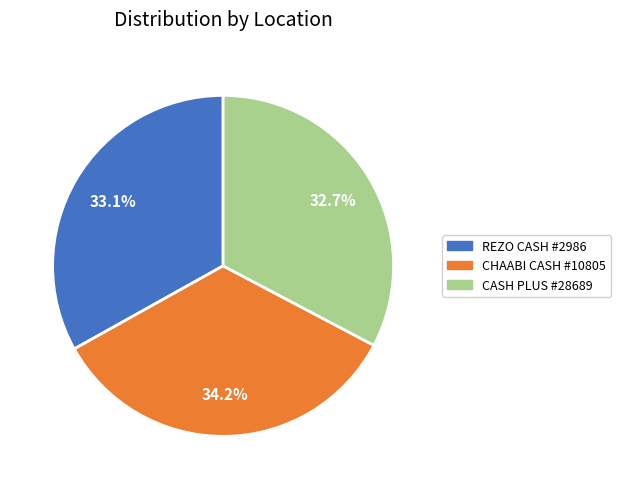

Is there any slice that represents more than half of the pie?

No